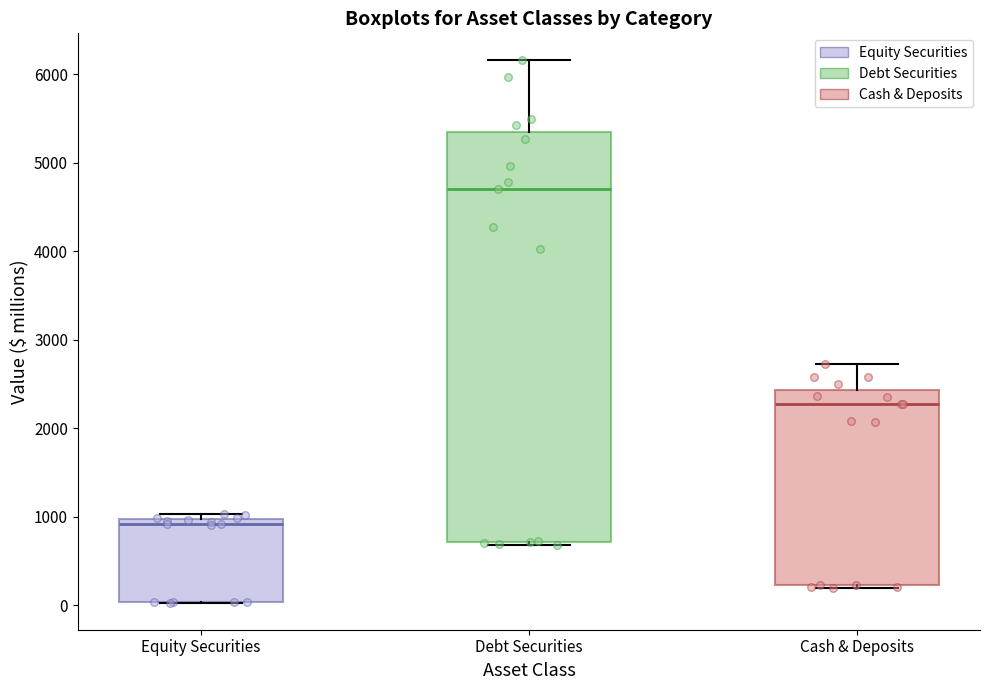

Which box's median line is the highest?

Debt Securities